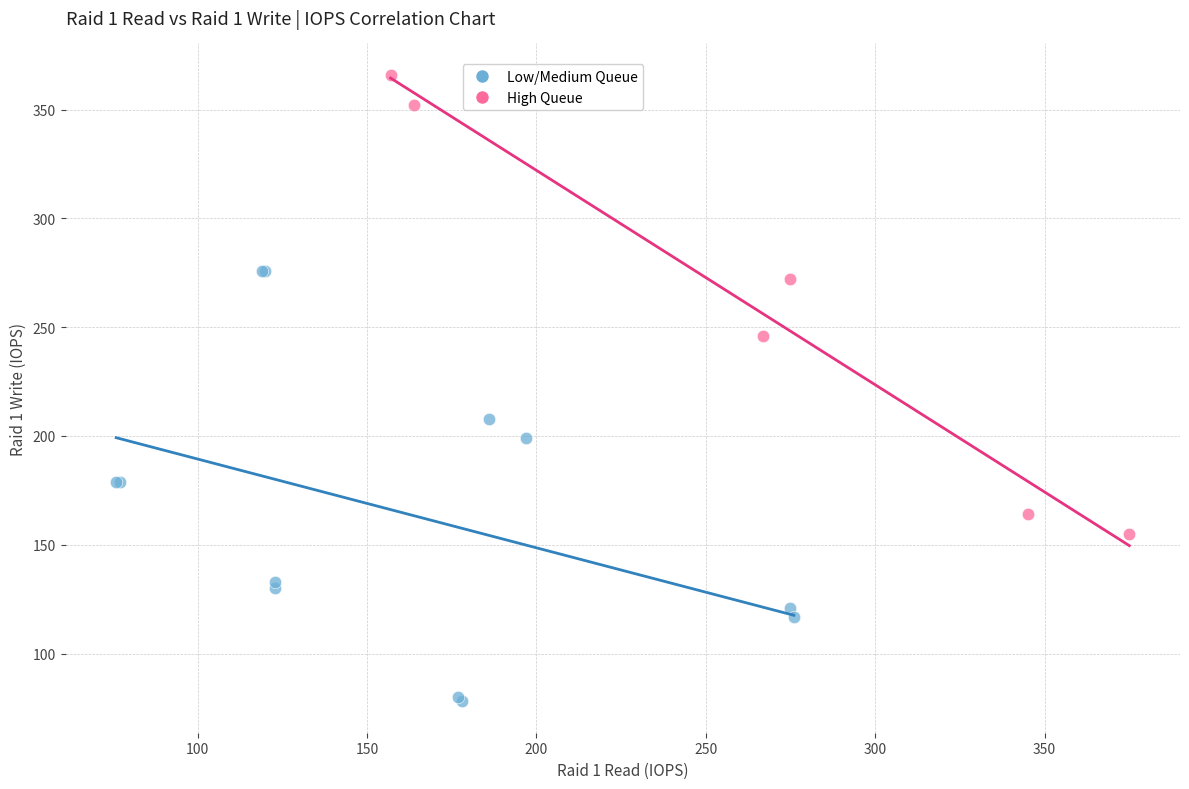

Which series has the widest spread of Y values?

High Queue